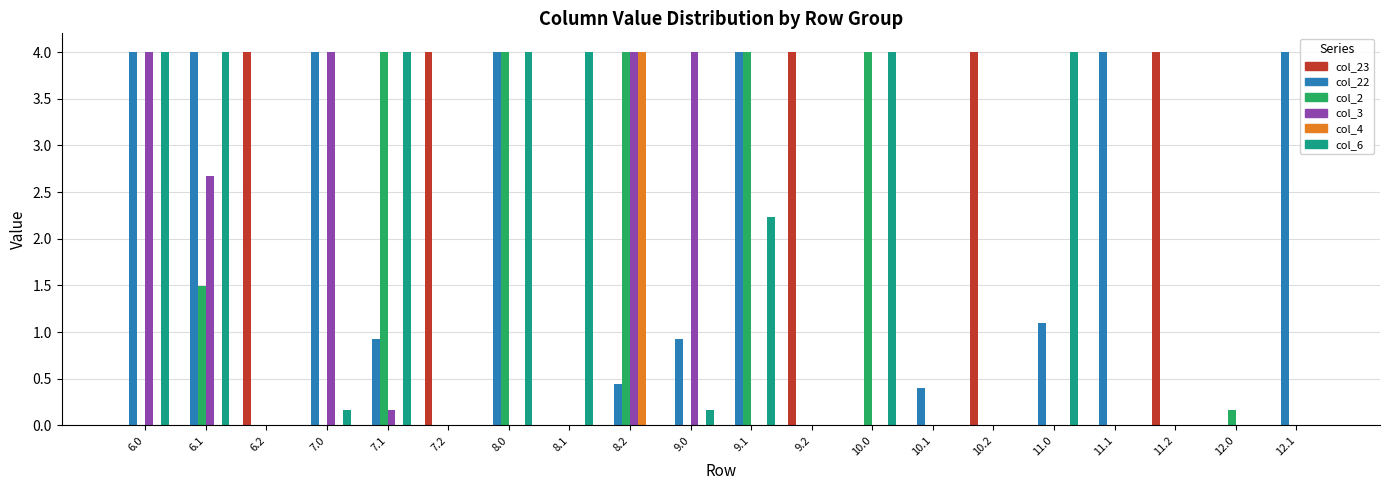

Between 6.1 and 11.1, which series saw the biggest shift?

col_6